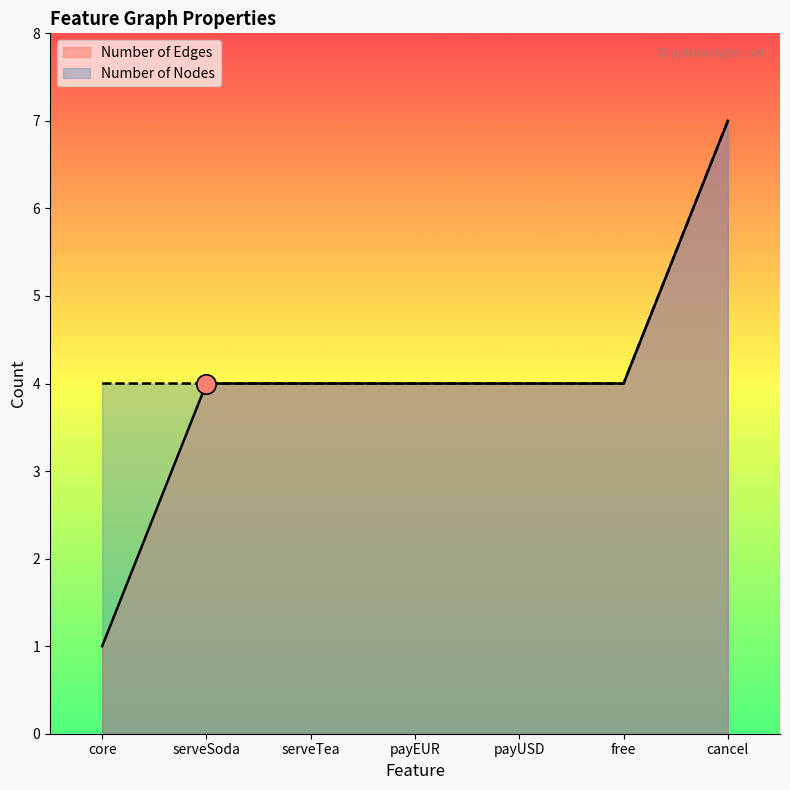

What are all the series names shown in the legend?

Number of Edges, Number of Nodes